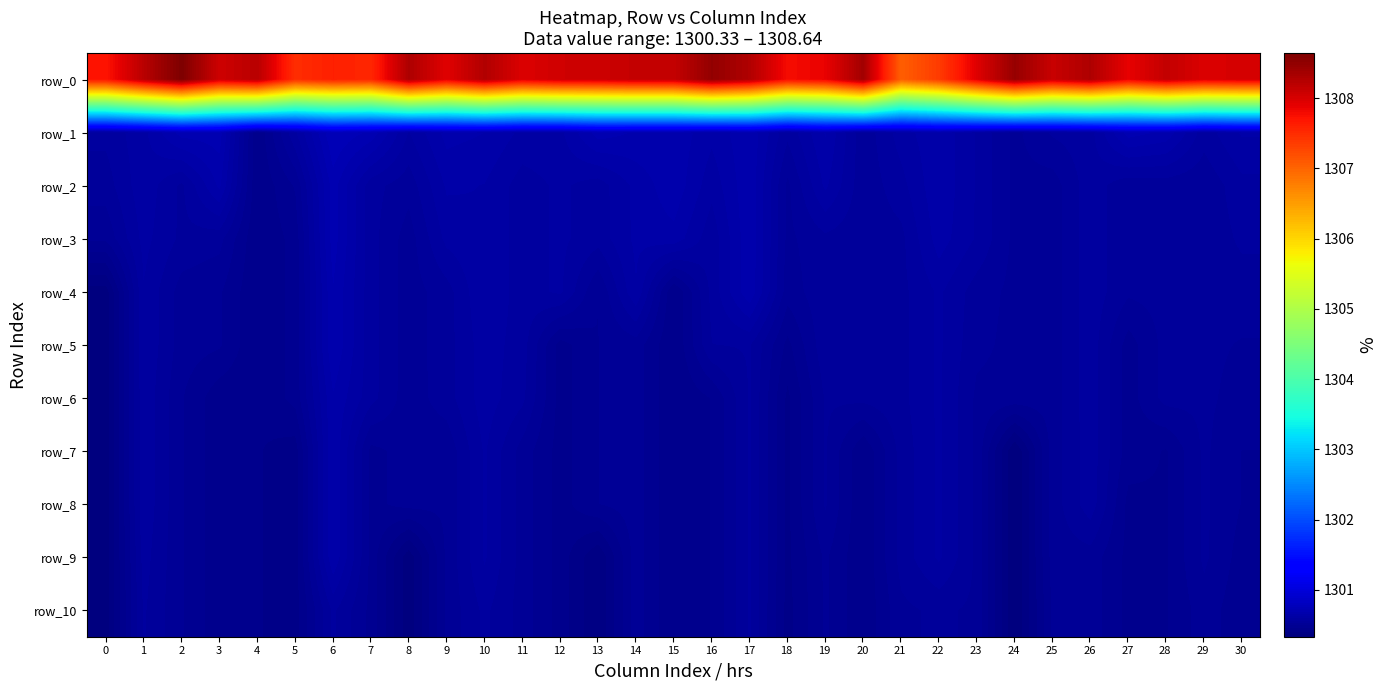

Which series has the widest spread of values?

row_0